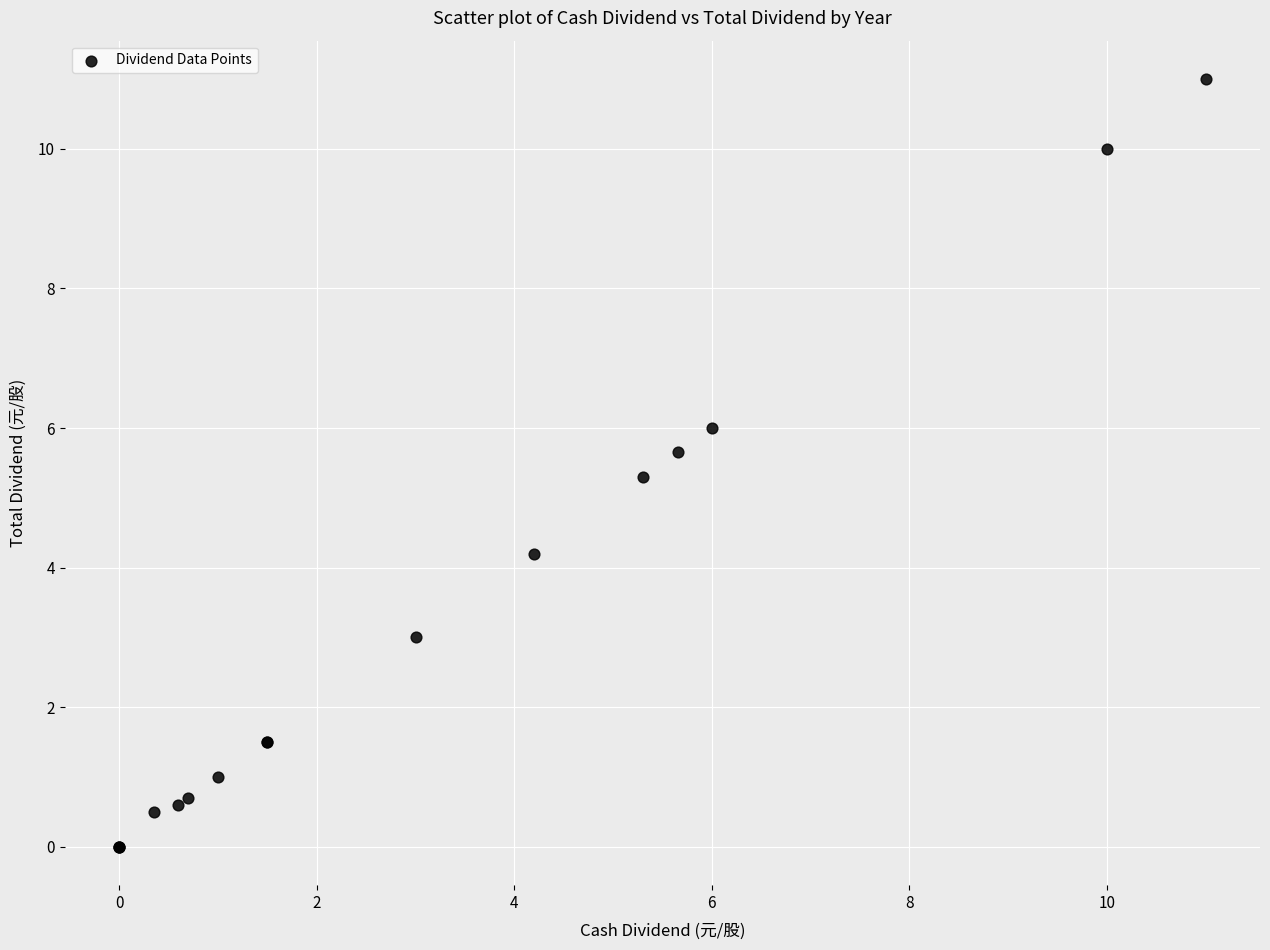

What Y value in the scatter plot is closest to 5?

5.3